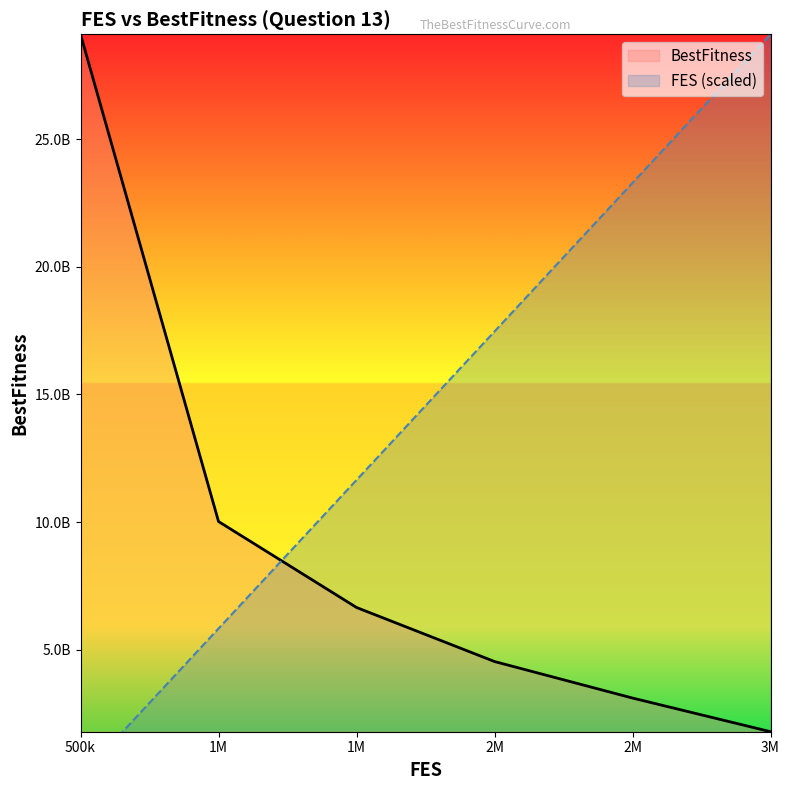

Rank the series at 3M from lowest to highest value.

BestFitness, FES